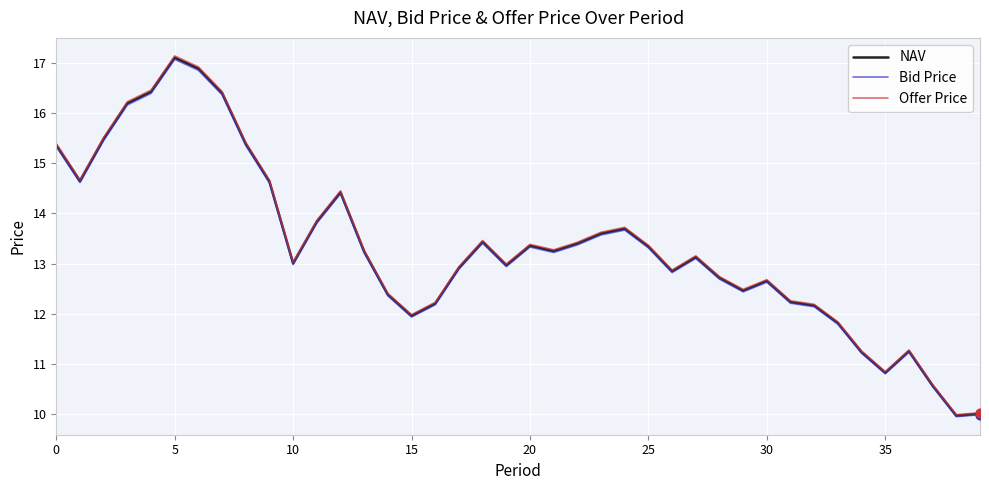

Which series has the largest range (max minus min)?

Offer Price